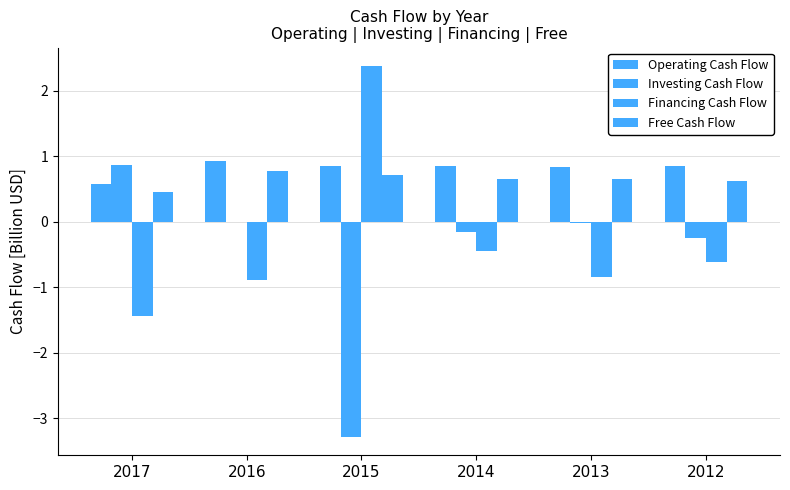

How many data points in Financing Cash Flow are above 0?

1